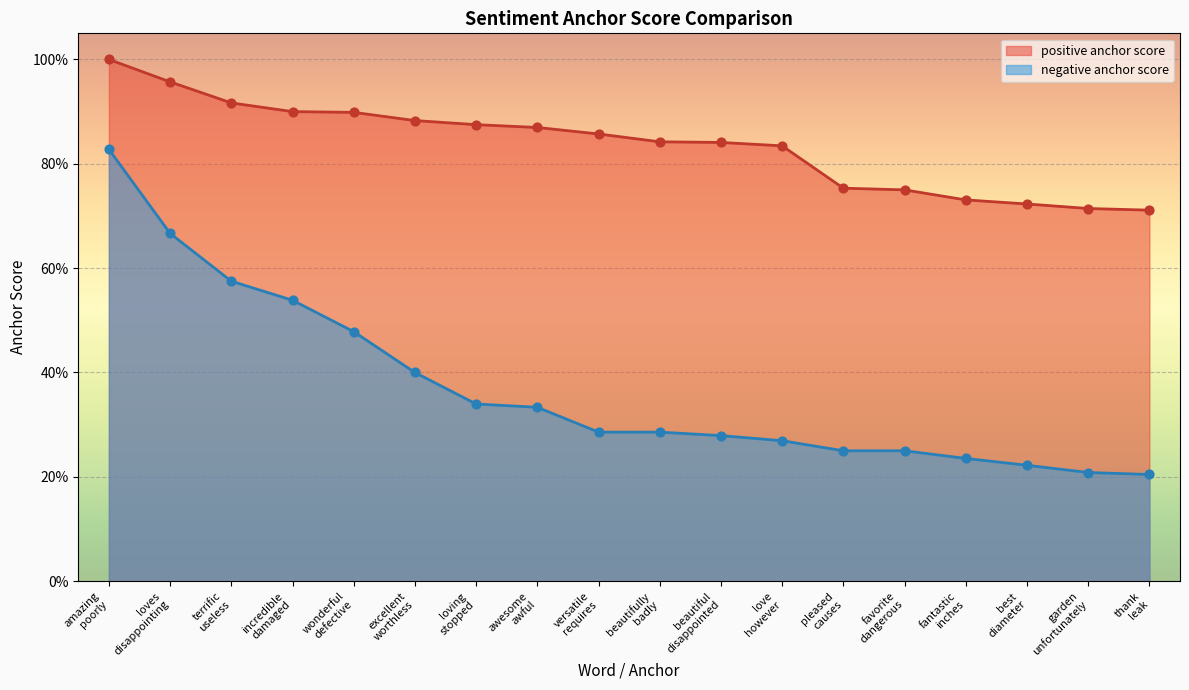

Which series has the largest Y range (max minus min)?

negative anchor score